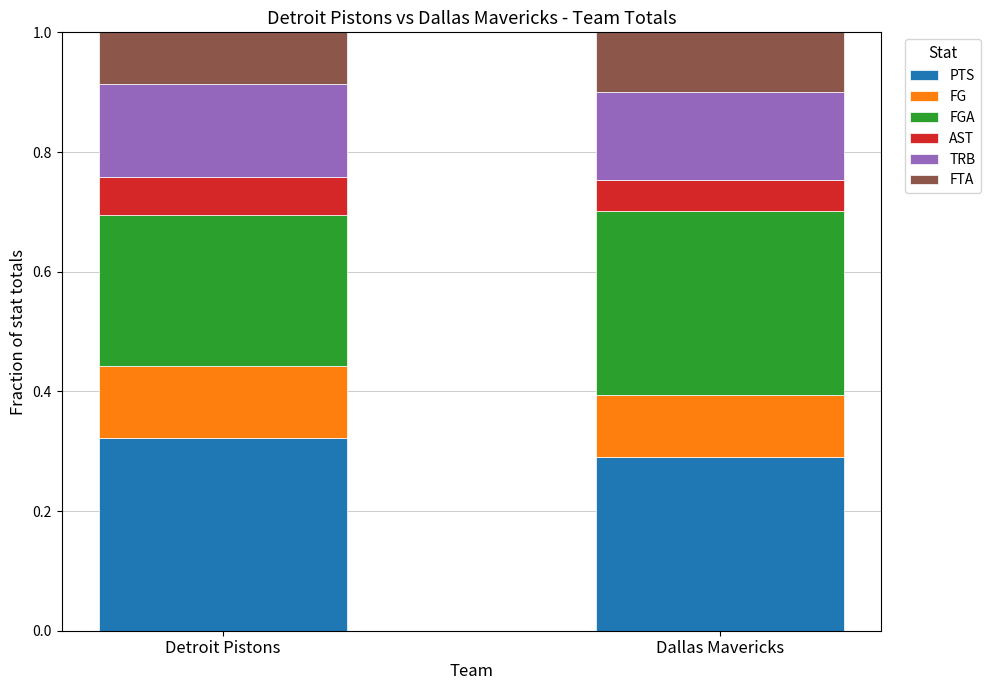

Are the bars horizontal?

No